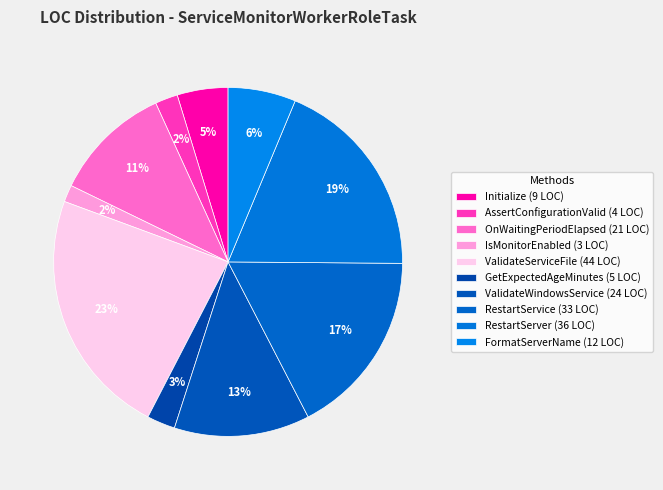

What is the total percentage of OnWaitingPeriodElapsed and ValidateWindowsService?

23.6%